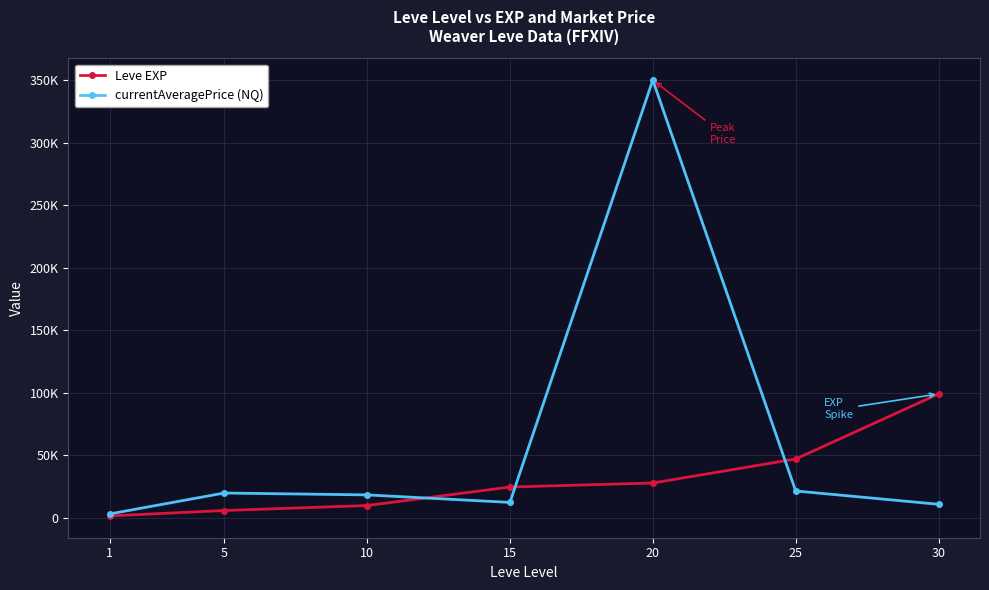

What is the value of the Leve EXP point at the 1st from the left?

1690